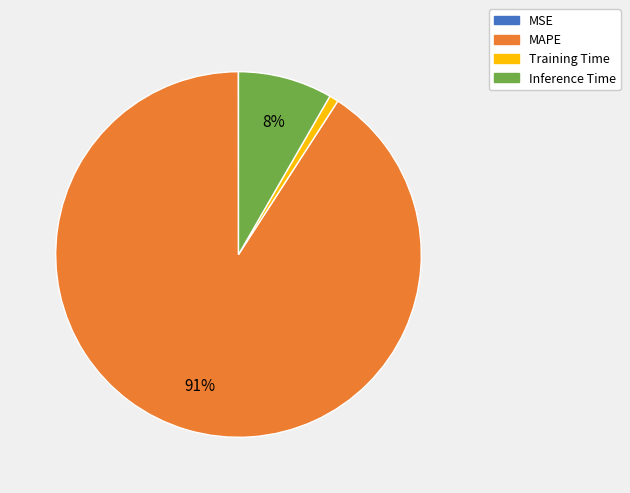

Is Inference Time the majority of the pie?

No